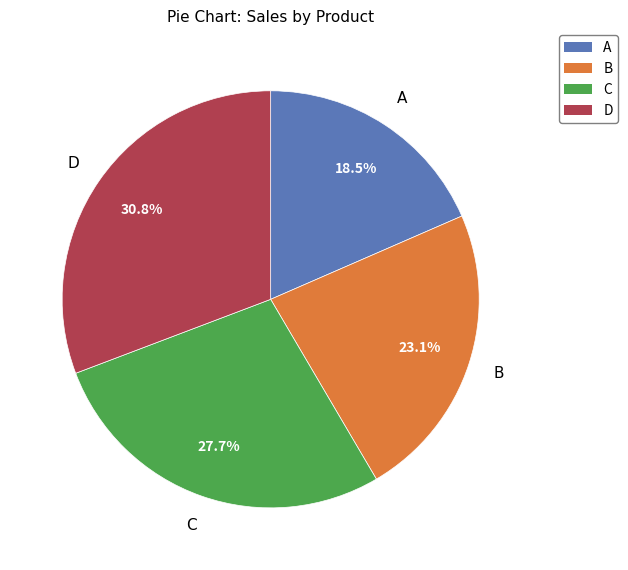

To the nearest percent, what is the average slice percentage?

25%